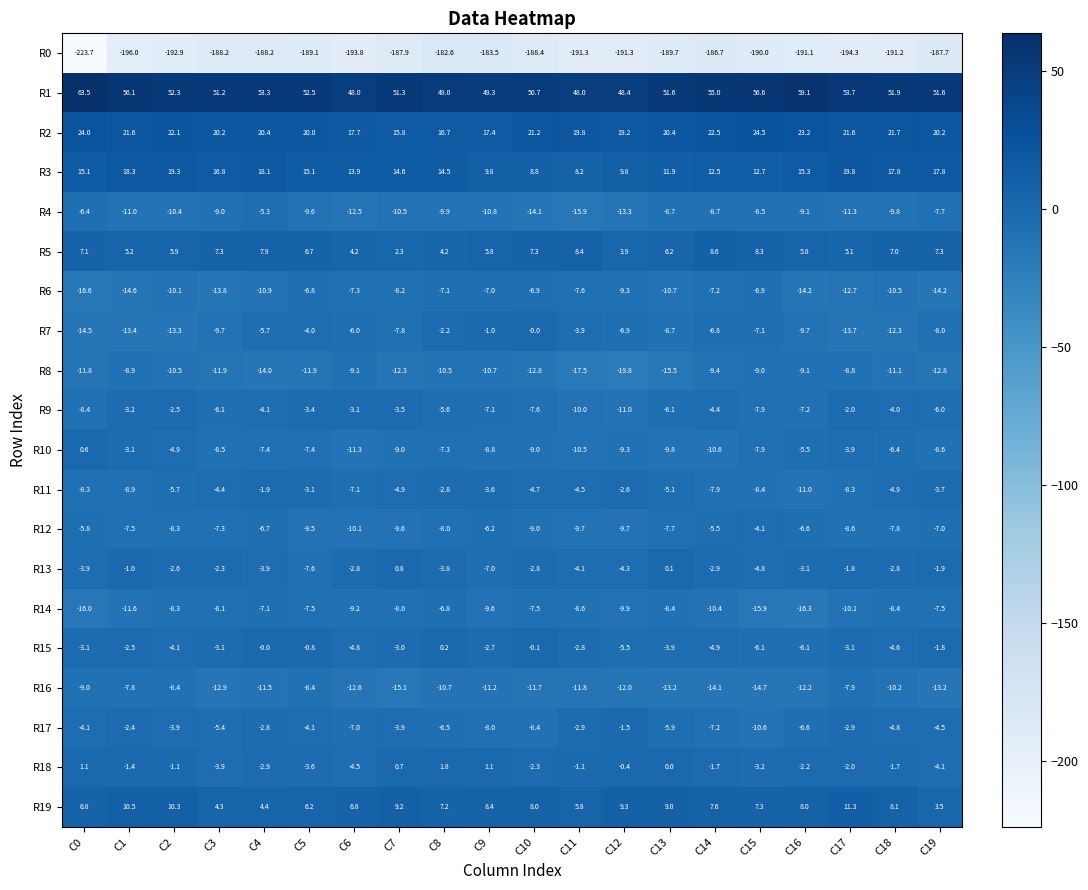

At which category is the sum across all series the highest?

C4